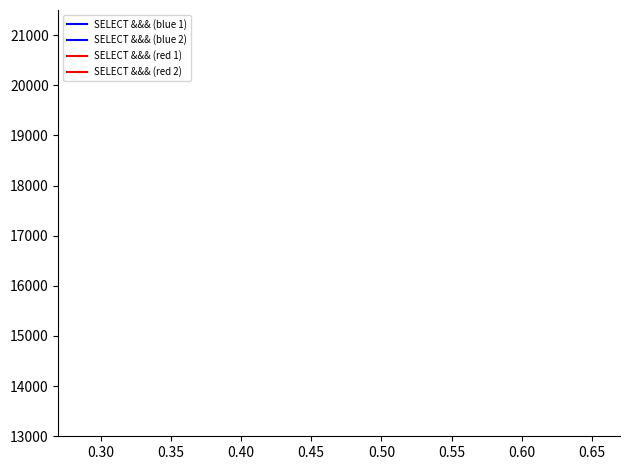

Is it true that SELECT &&& (blue 2) equals 141721.7 at 0.30?

False